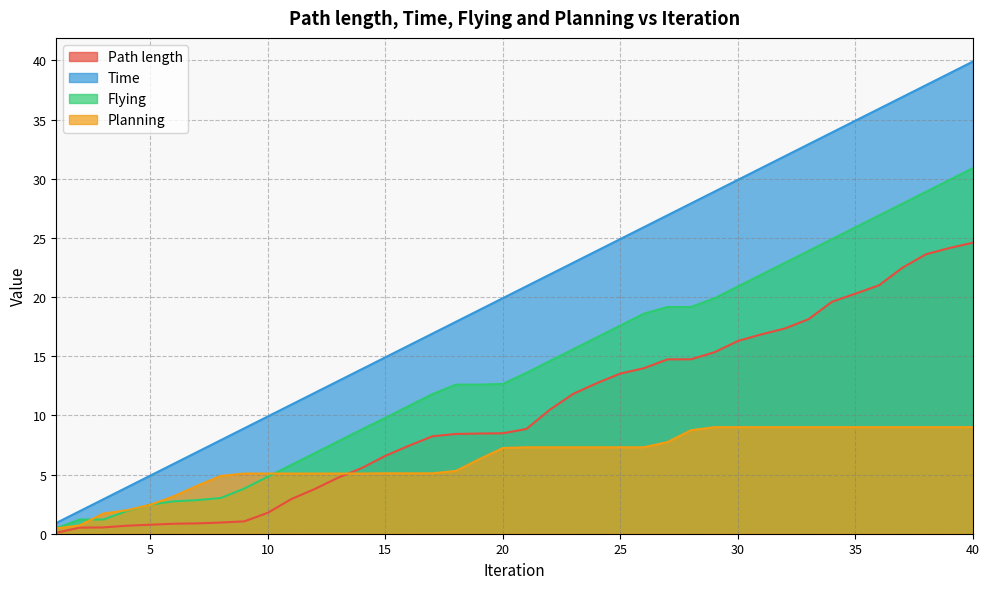

What is the difference between the Time values at 3 and 33?

30.0